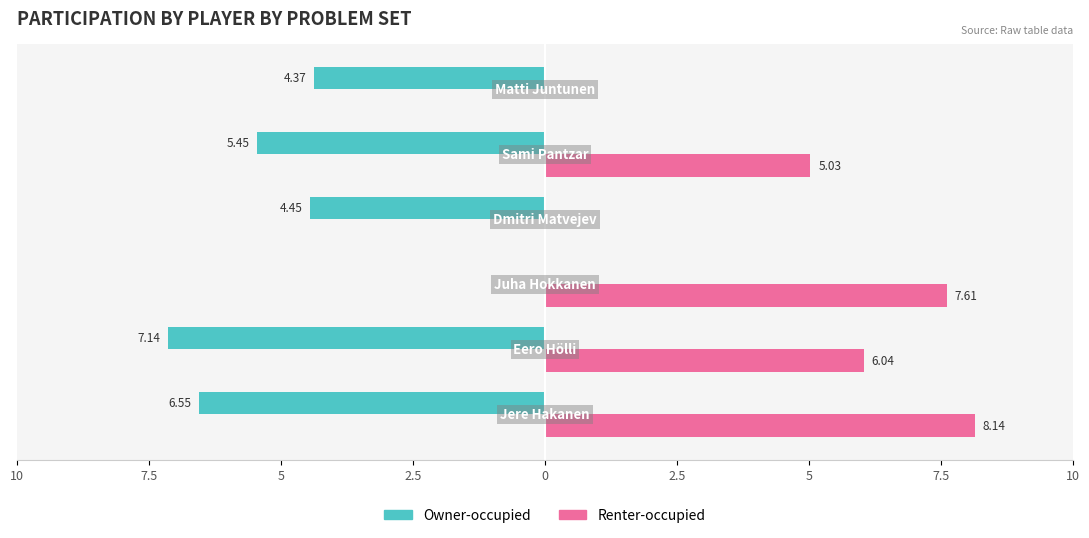

What are all the series names shown in the legend?

Owner-occupied, Renter-occupied